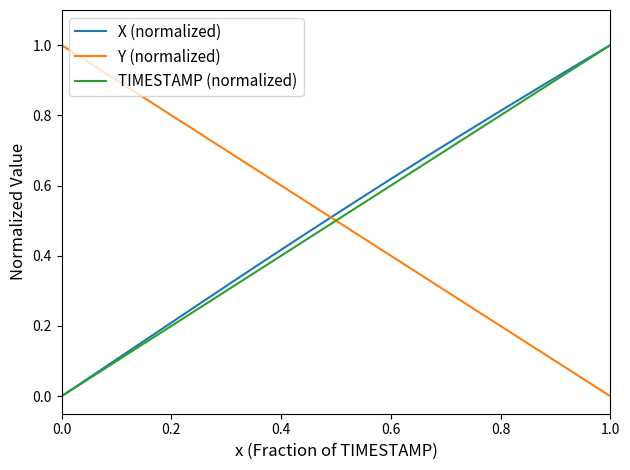

Is this an area chart (filled region under the line)?

No